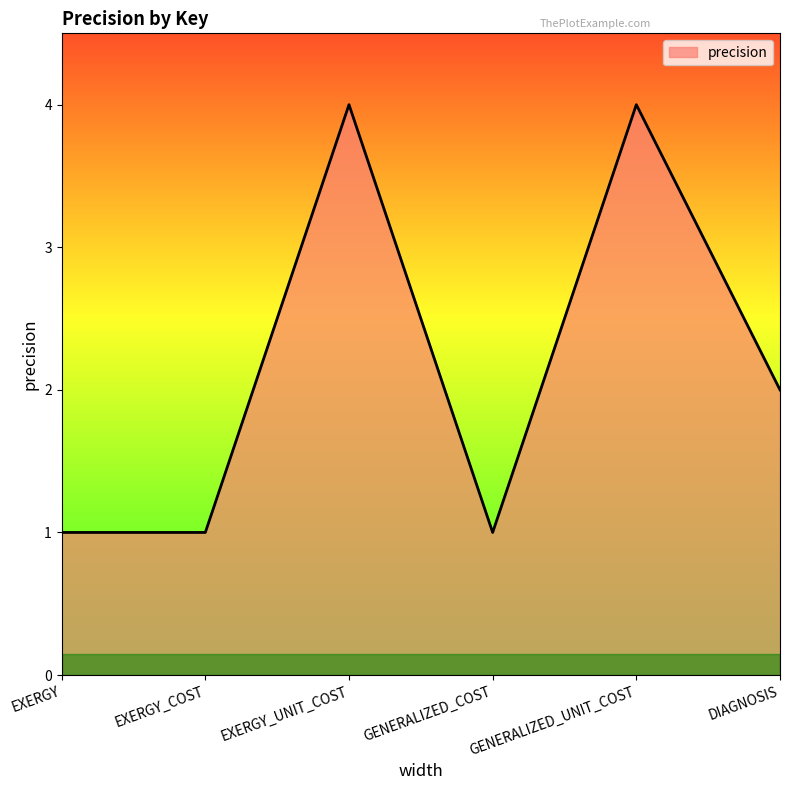

What value does the data have at EXERGY_UNIT_COST?

4